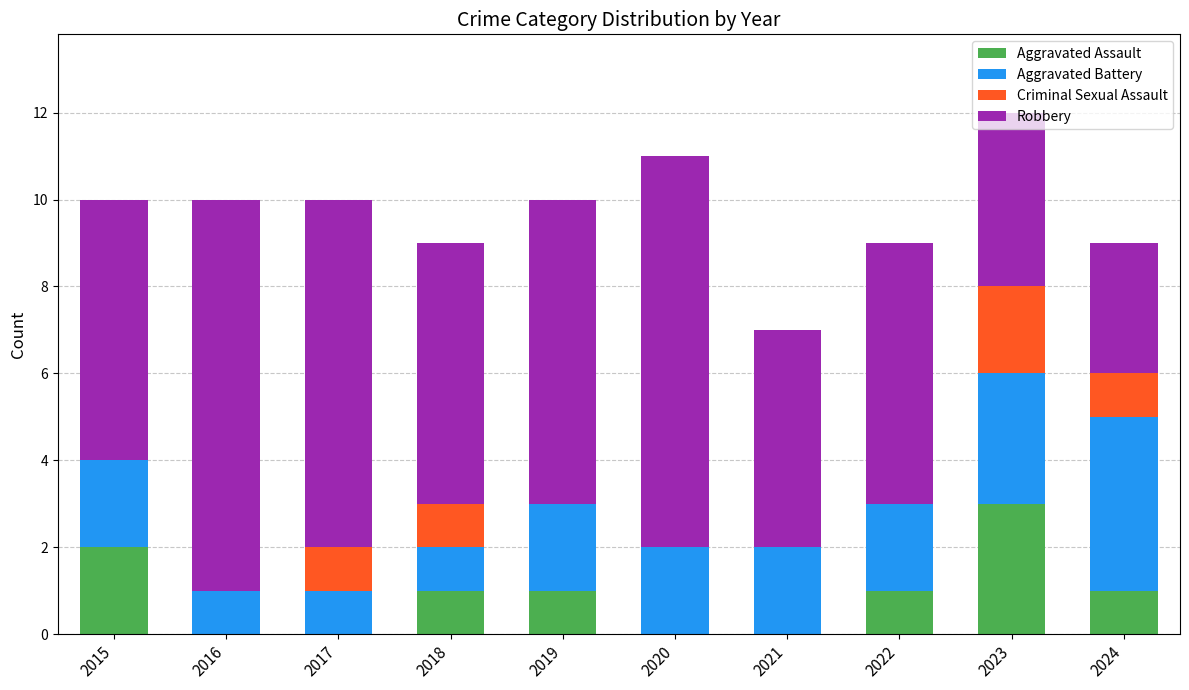

What is the total value across all series at 2024?

9